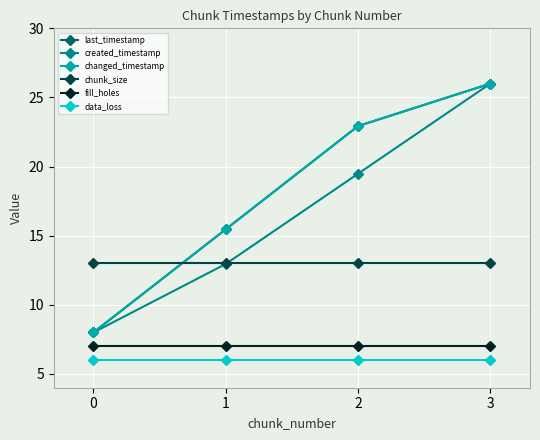

Does the chart have visible grid lines?

Yes